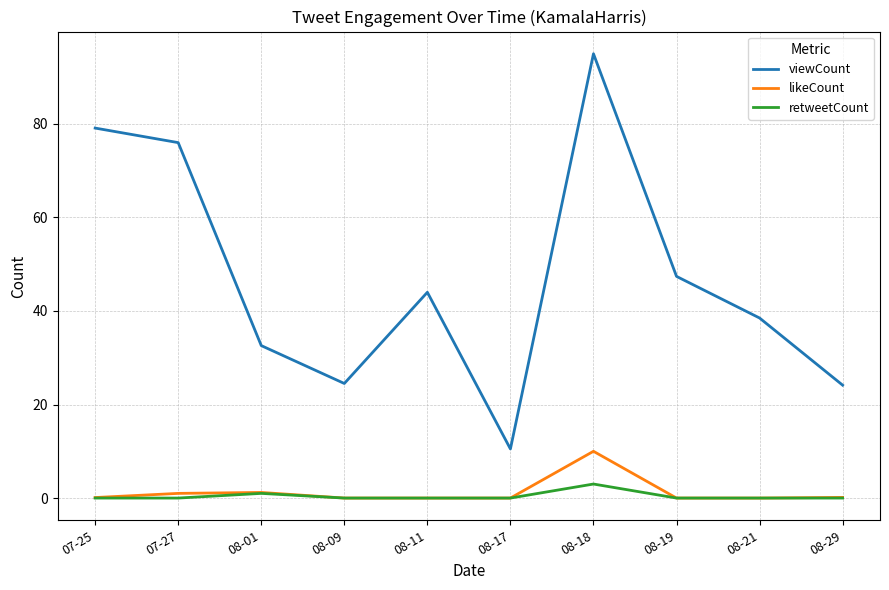

Which category has the highest value across all series?

08-18